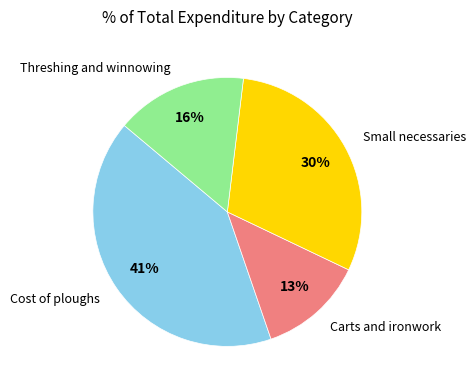

To the nearest percent, what is the average slice percentage?

25%